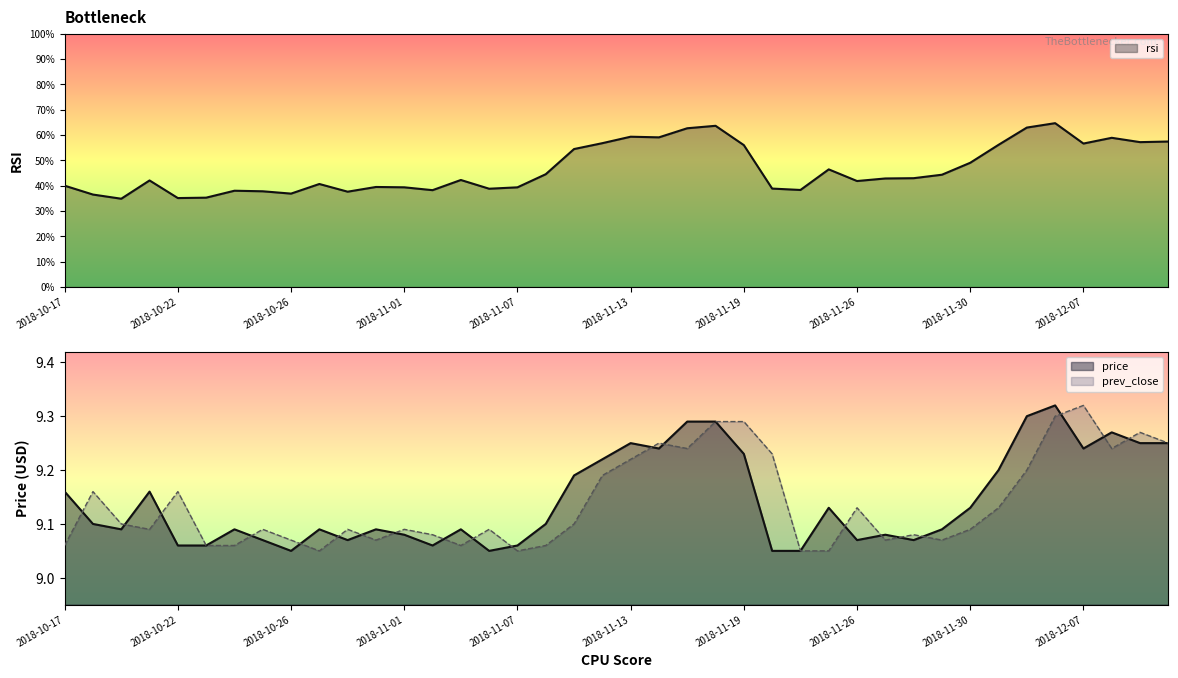

How many prev_close values are between 9 and 10?

40